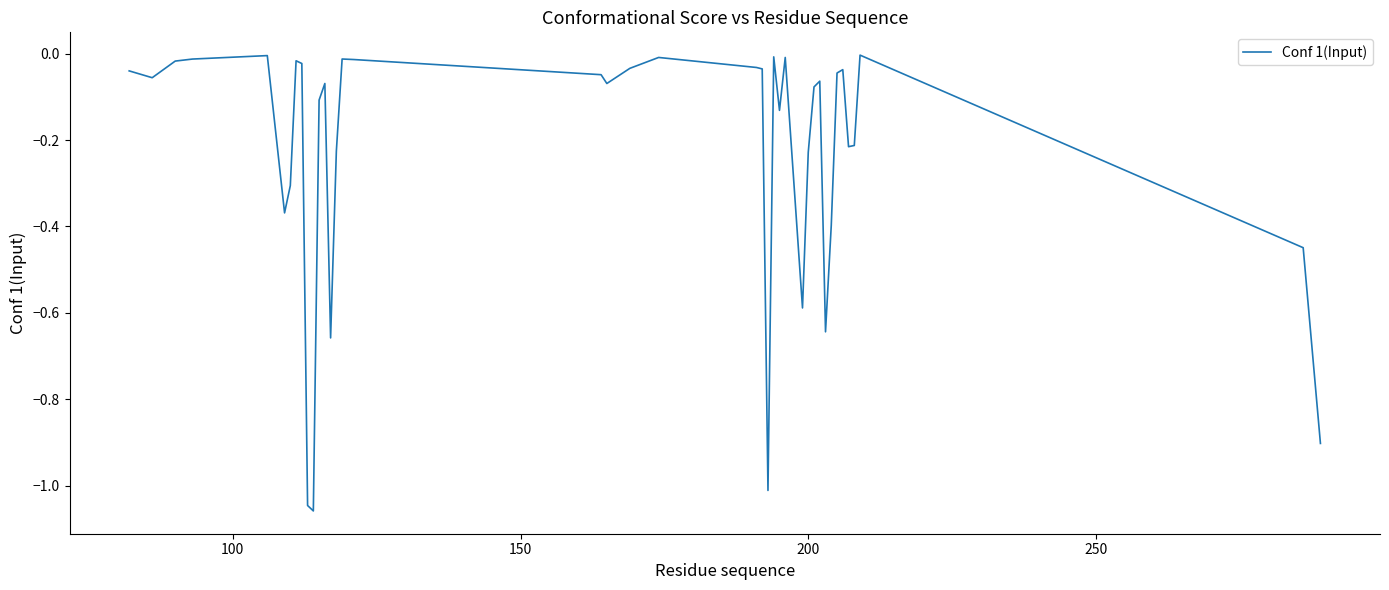

What is the difference between the maximum and minimum values?

1.1